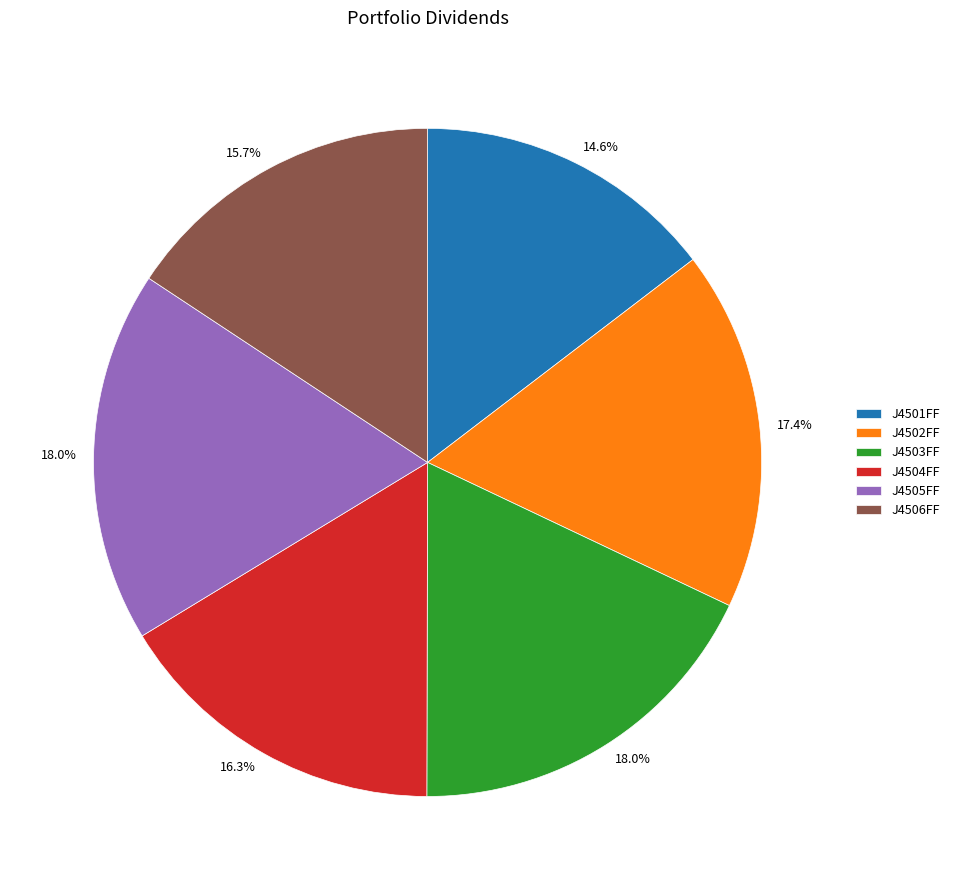

True or false: J4503FF accounts for 18% of the total.

True